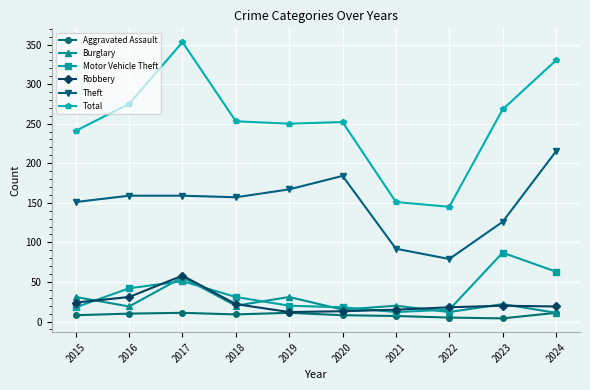

Read the Robbery value at 2017.

58